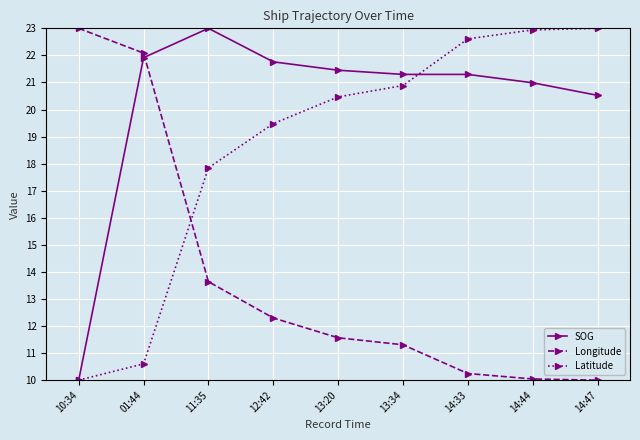

What is the maximum value shown in the chart?

23.0